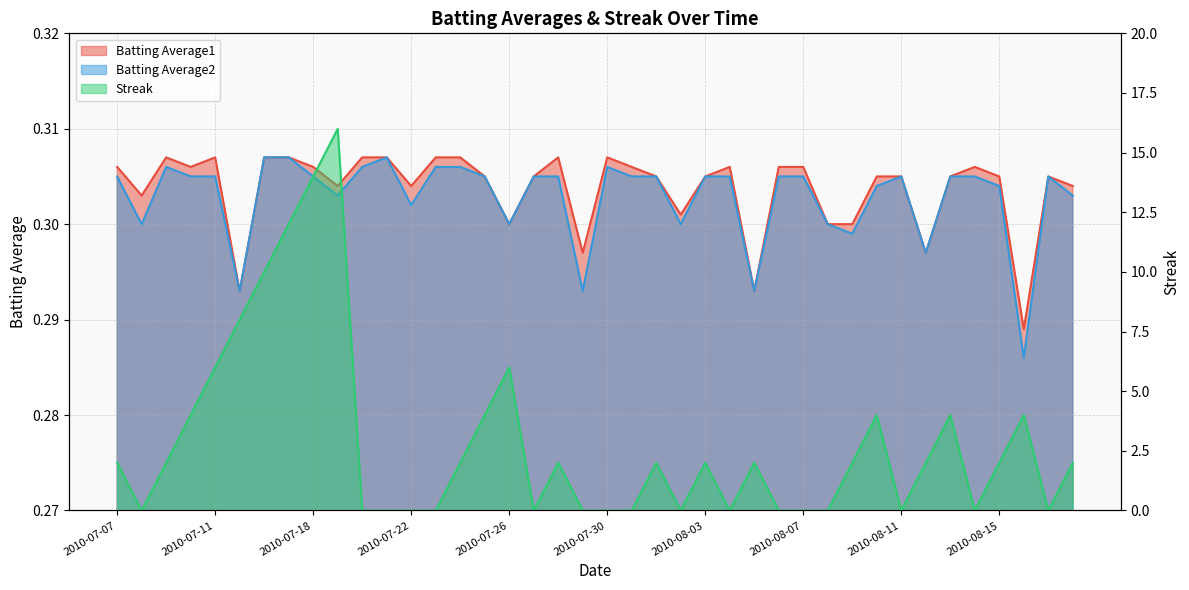

Count the Batting Average1 values in the range 0 to 1.

40